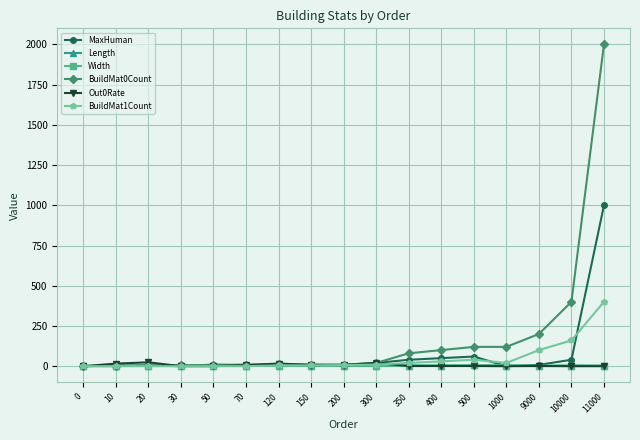

Is this an area chart (filled region under the line)?

No